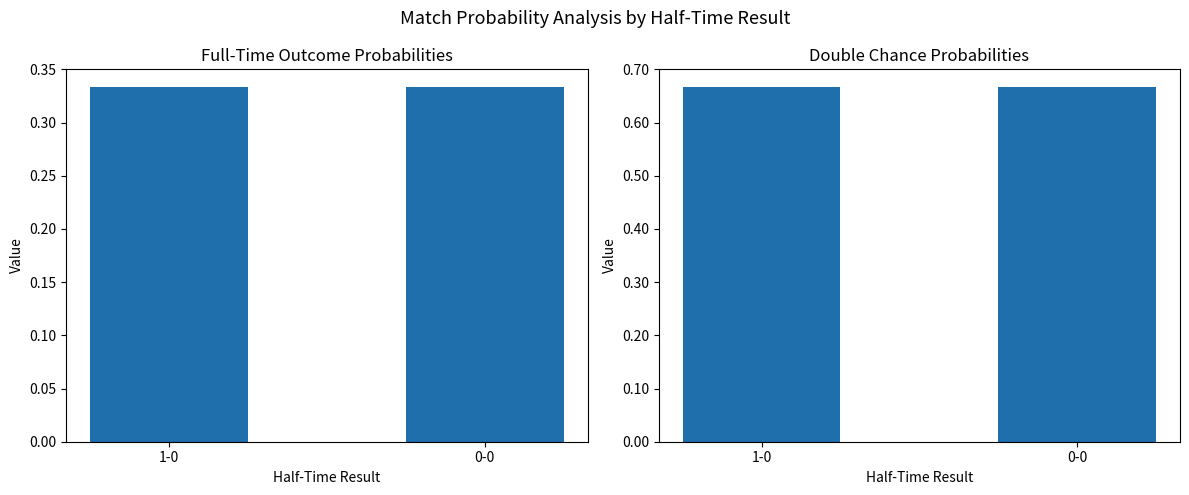

What is the value of the FT Avg bar at the 1st from the left?

33.3